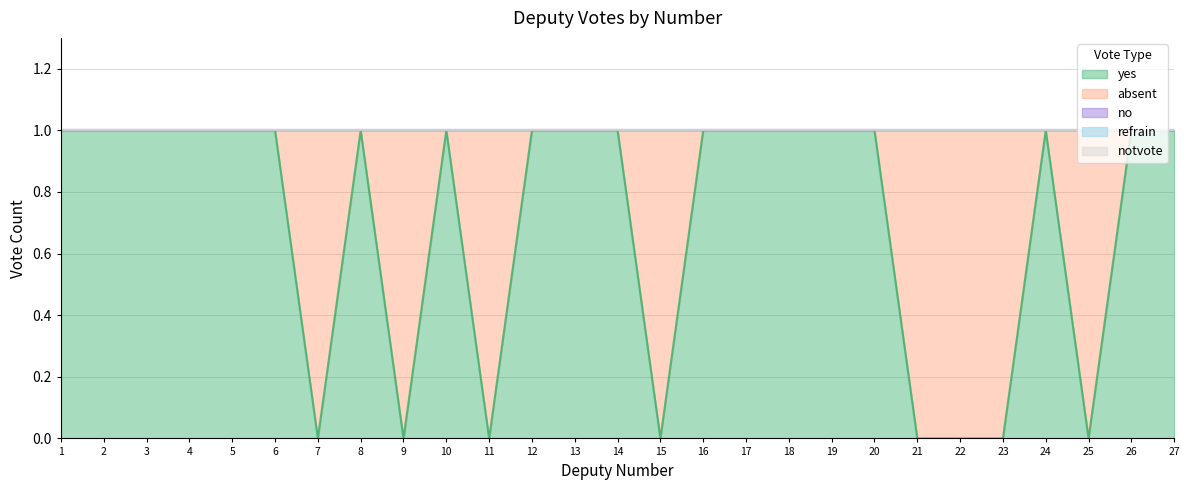

Which series ends up on top after the final intersection of yes and absent?

yes